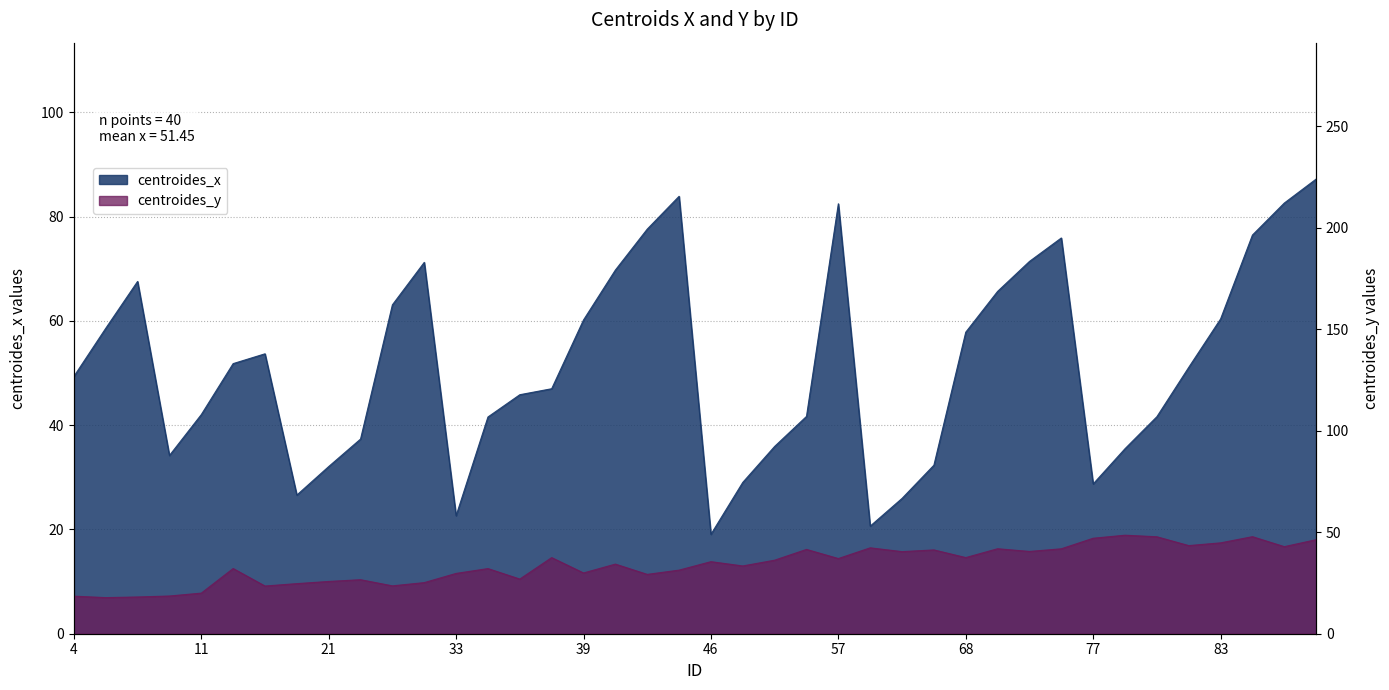

Which category has the lowest value in the centroides_x series?

46